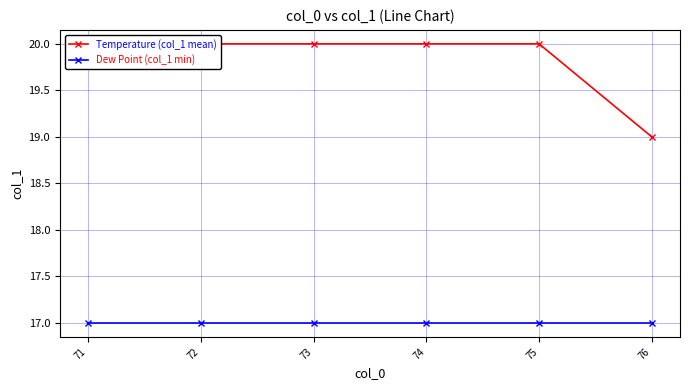

At how many categories does at least one series exceed 18?

6